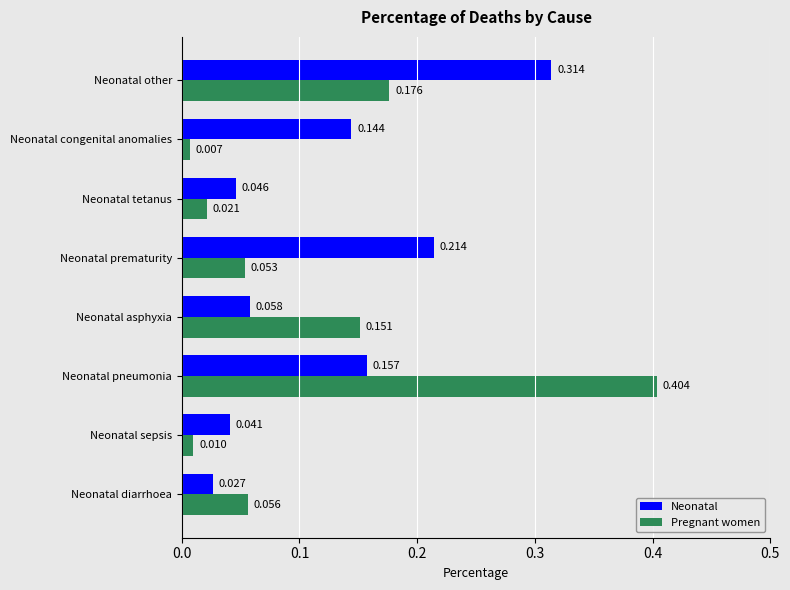

Which category has the highest value across all series?

Neonatal pneumonia